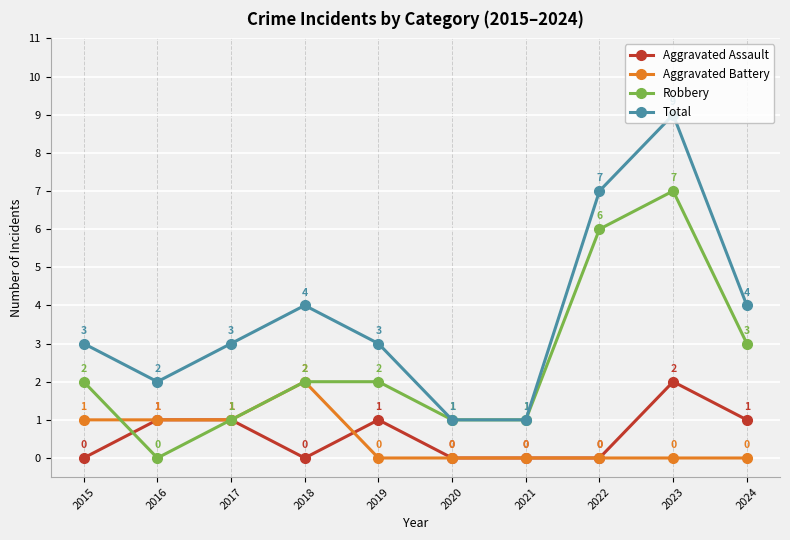

What is the difference between the maximum and minimum values in the Aggravated Battery series?

2